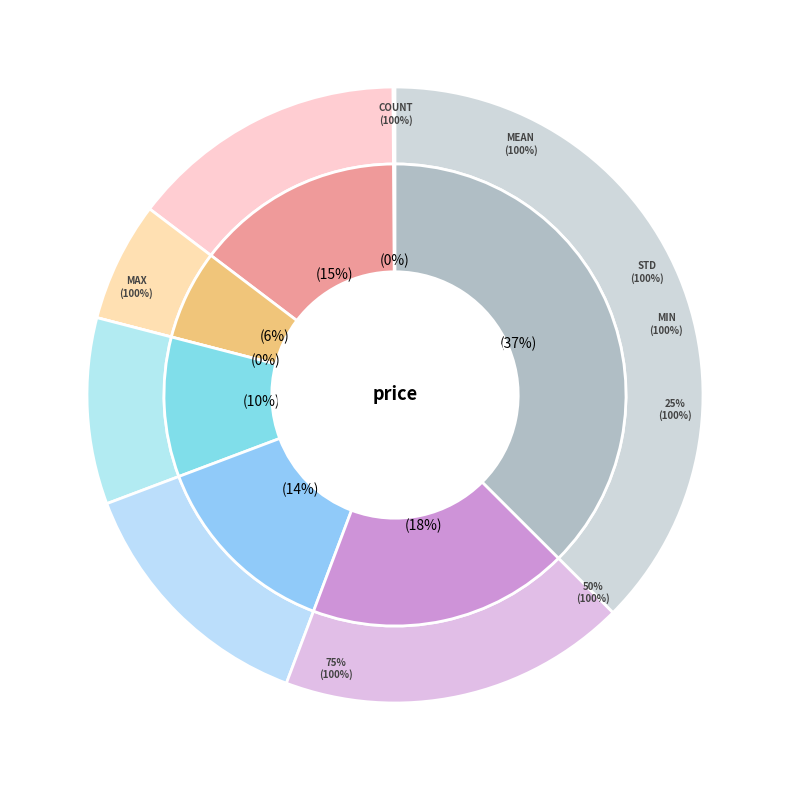

Between std and min, which is larger?

std